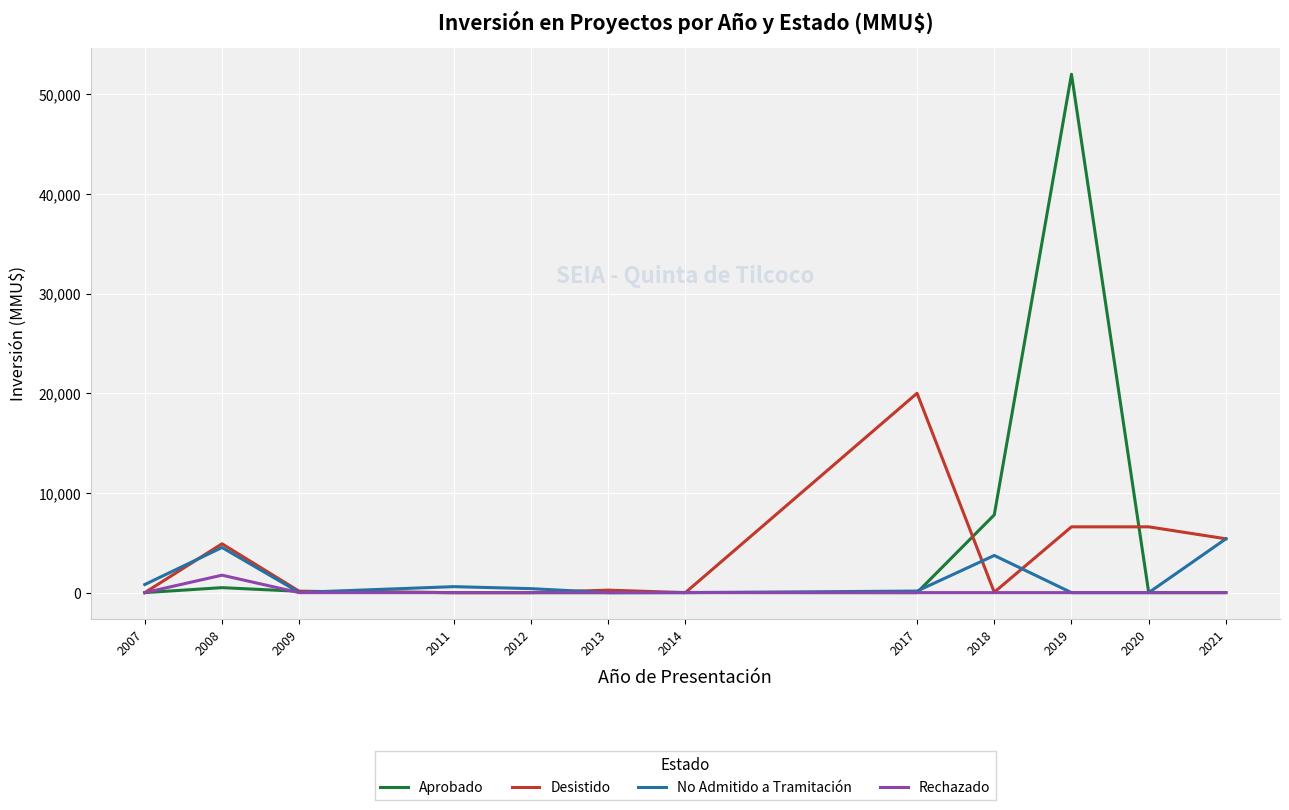

What is the total value across all series at 2018?

11569